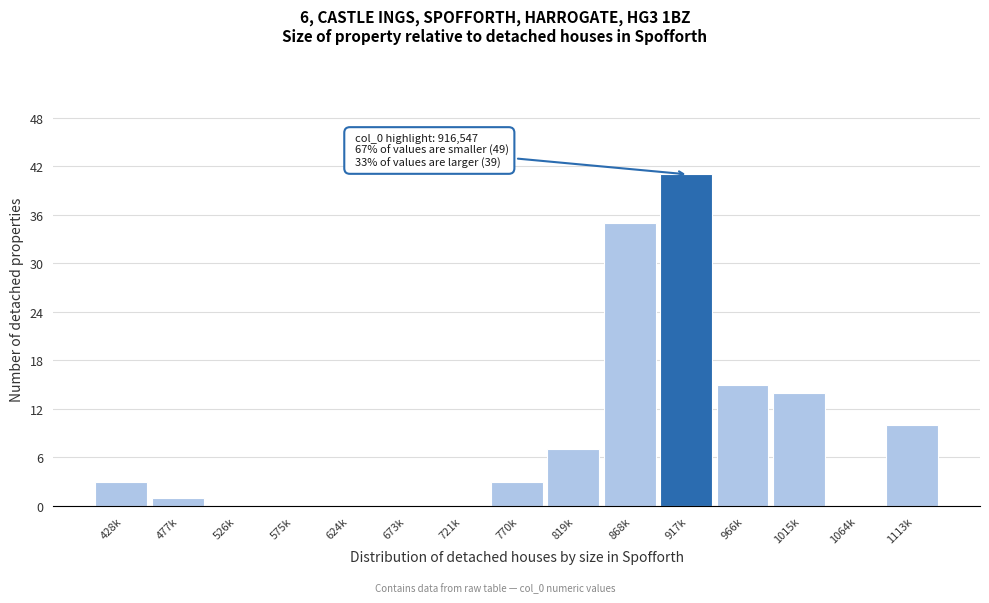

Reading left to right, transcribe all the data shown in this chart.

428k=3	477k=1	526k=0	575k=0	624k=0	673k=0	721k=0	770k=3	819k=7	868k=35	917k=41	966k=15	1015k=14	1064k=0	1113k=10